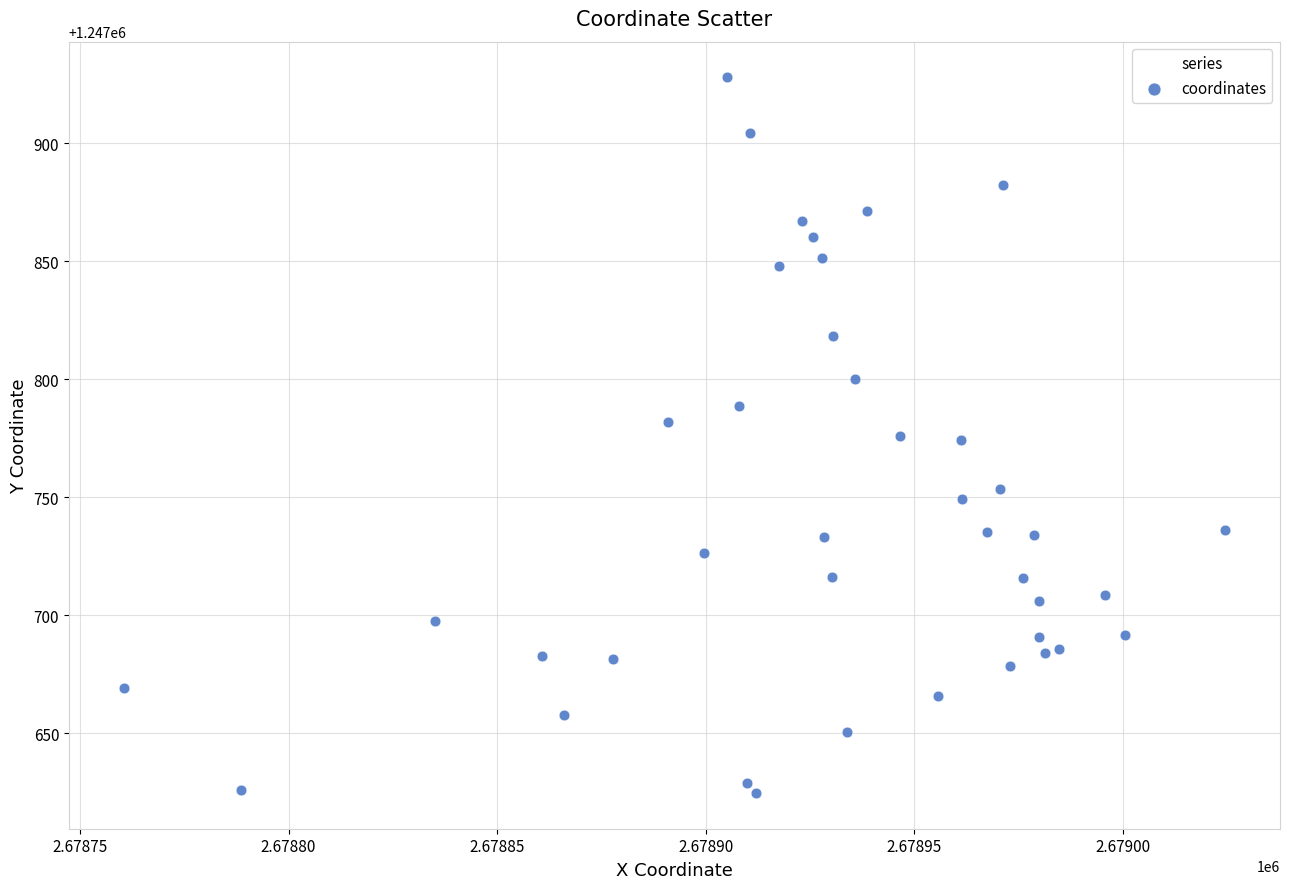

What is the range of Y values (max minus min)?

303.0